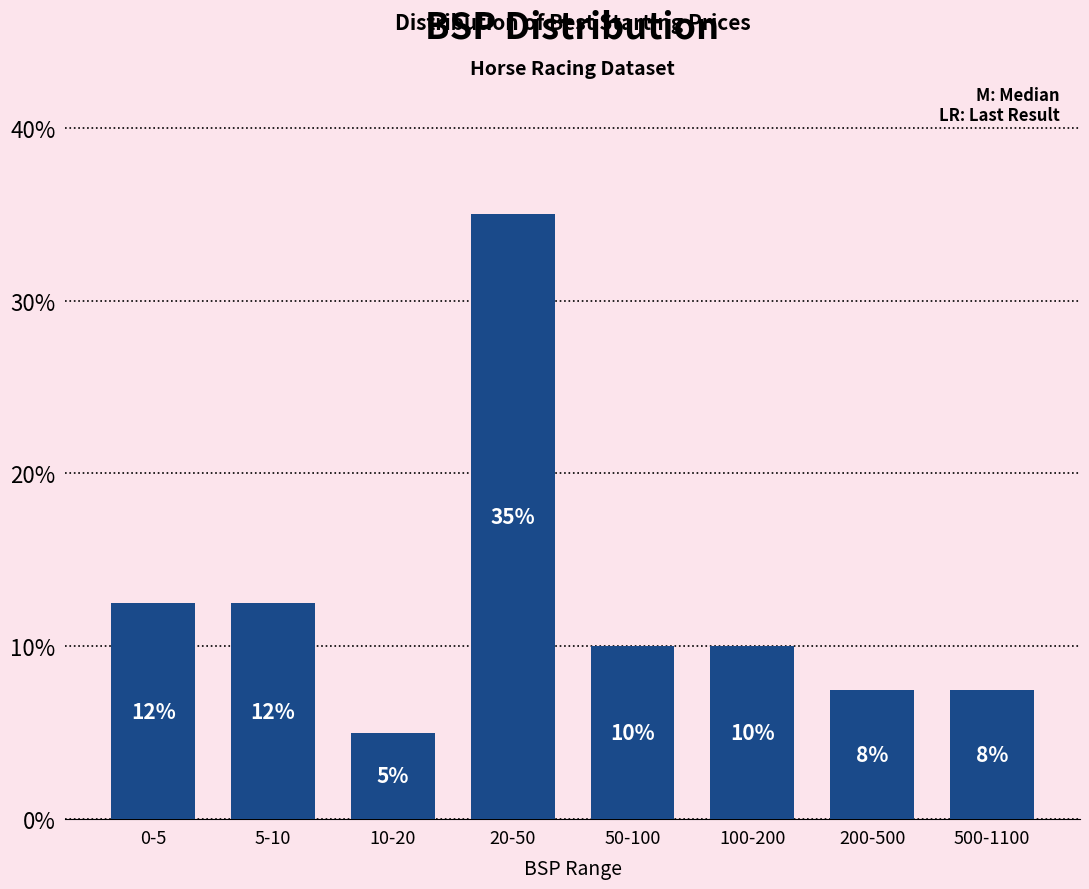

Is it true that the value at 0-5 is 20.8?

False